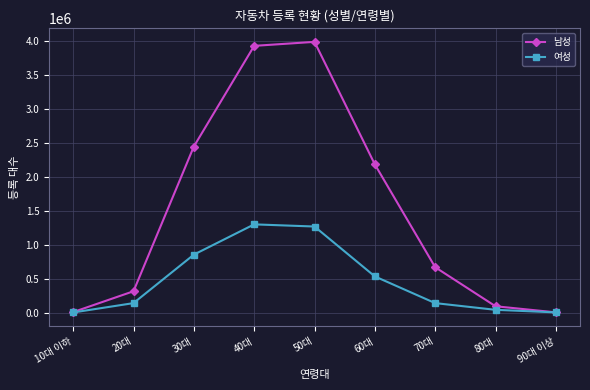

List the series in order of their peak value, highest first.

남성, 여성